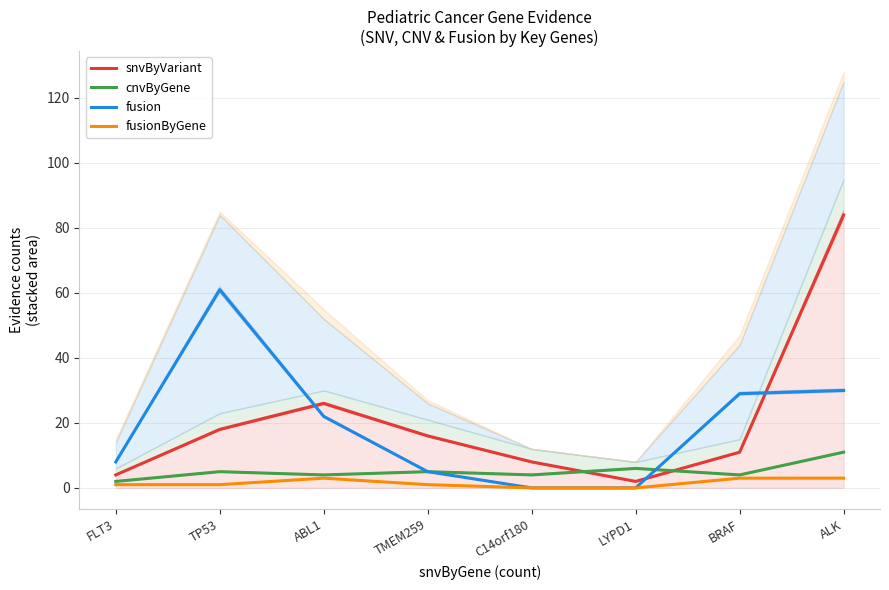

The value of cnvByGene at TMEM259 is 5. True or false?

True